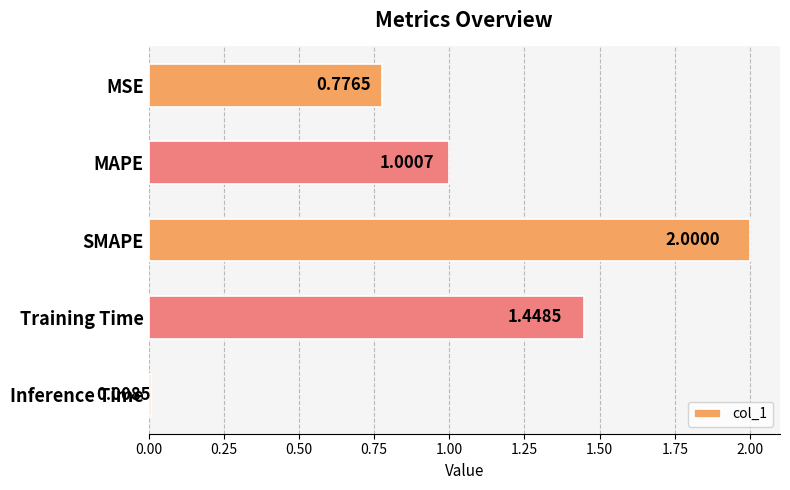

What is the average value?

1.0